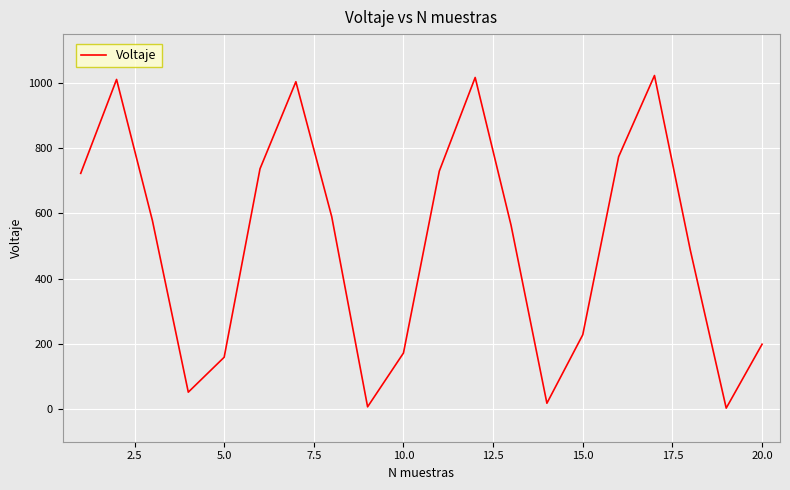

What is the maximum value shown in the chart?

1023